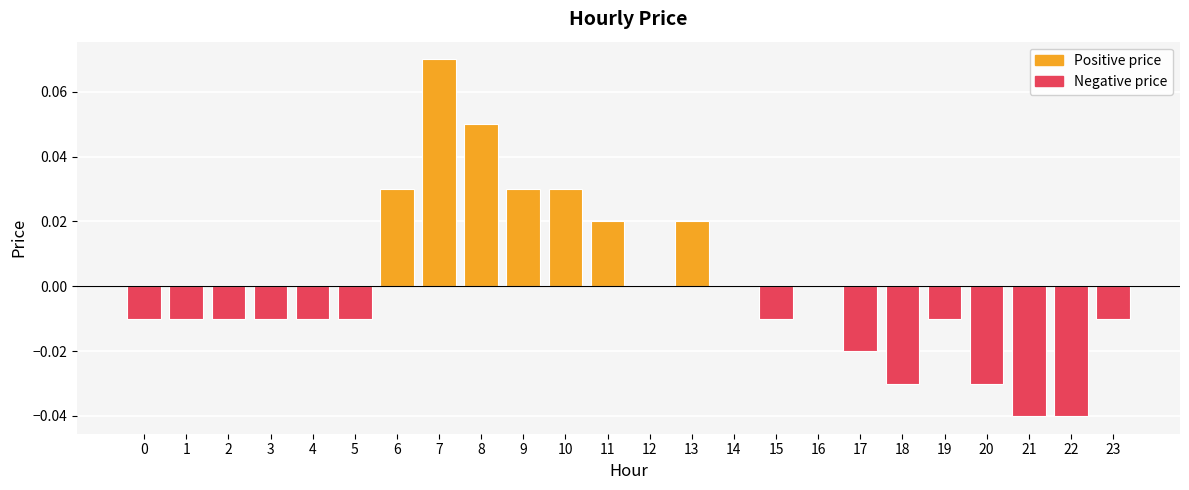

At which category does the chart reach its peak across all series?

7